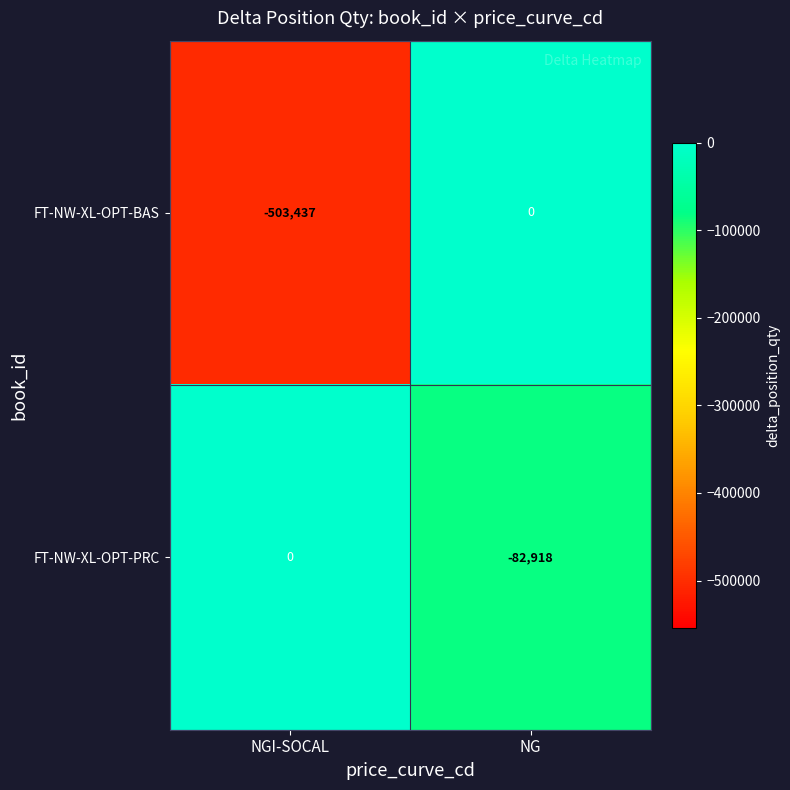

What is the difference between the highest and lowest values at NG?

82918